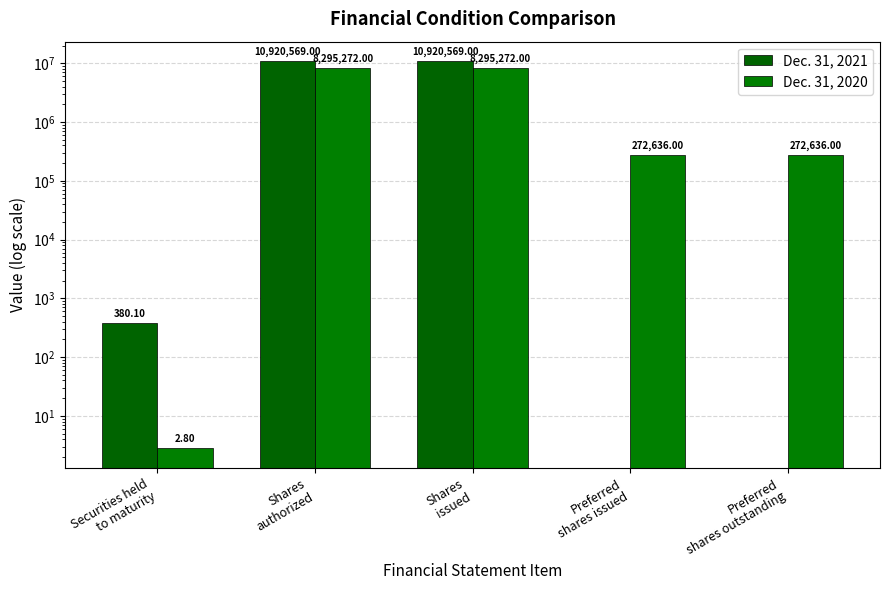

Rank the categories by Dec. 31, 2021 value from lowest to highest.

Preferred
shares issued, Preferred
shares outstanding, Securities held
to maturity, Shares
authorized, Shares
issued